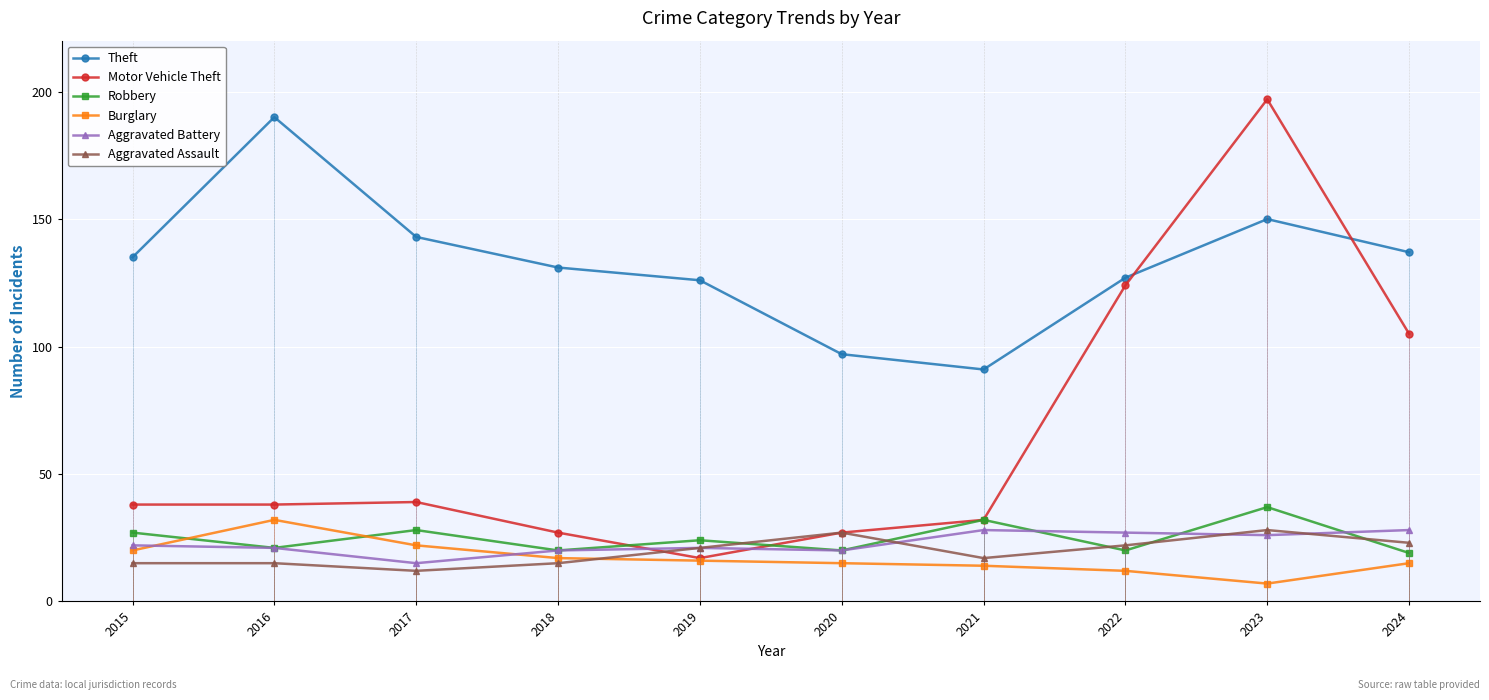

What are all the series names shown in the legend?

Theft, Motor Vehicle Theft, Robbery, Burglary, Aggravated Battery, Aggravated Assault